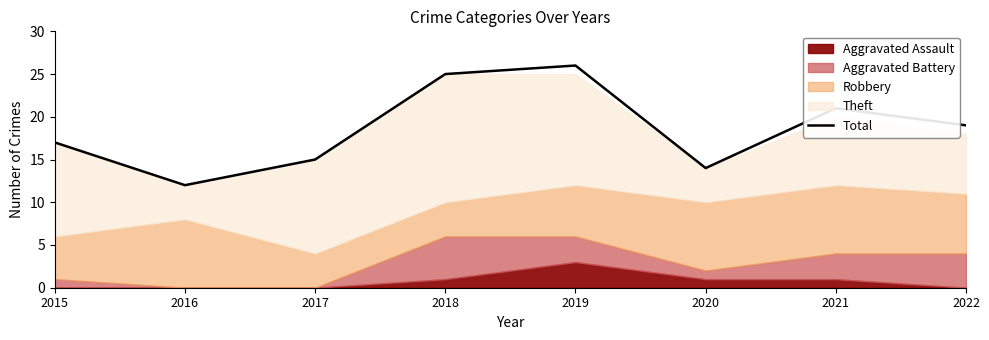

Reading left to right, extract all data points from this chart.

17	12	15	25	26	14	21	19